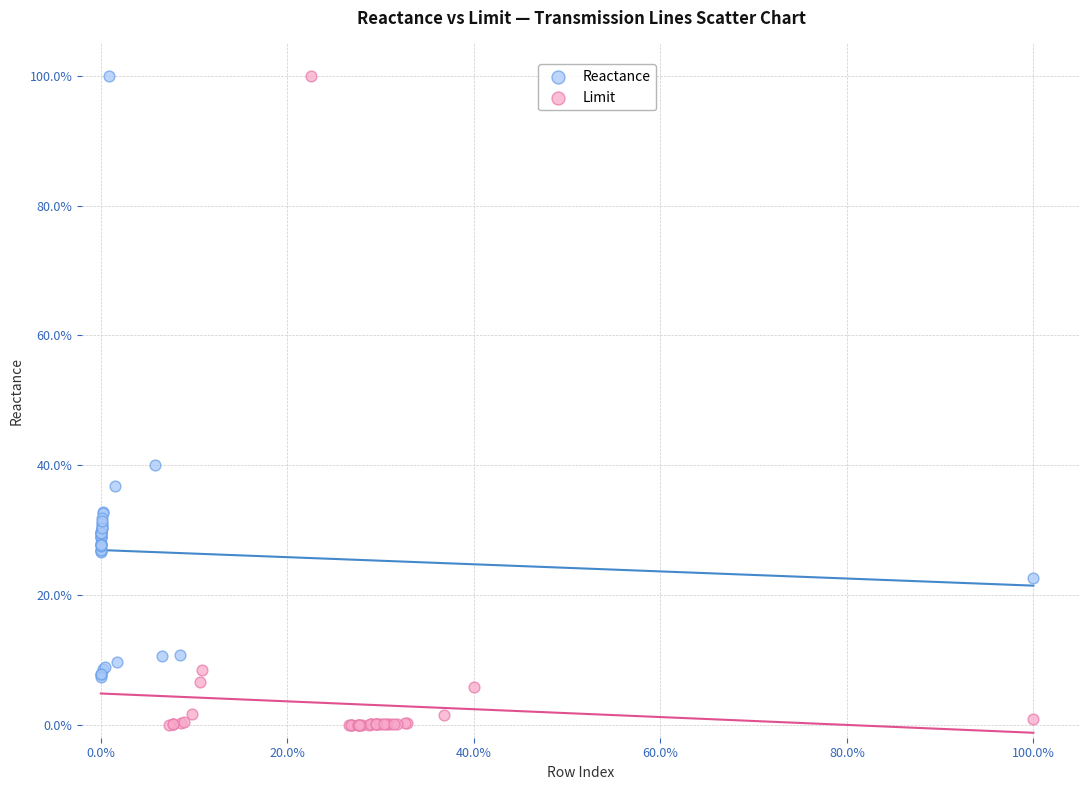

What are all the series names shown in the legend?

Reactance, Limit